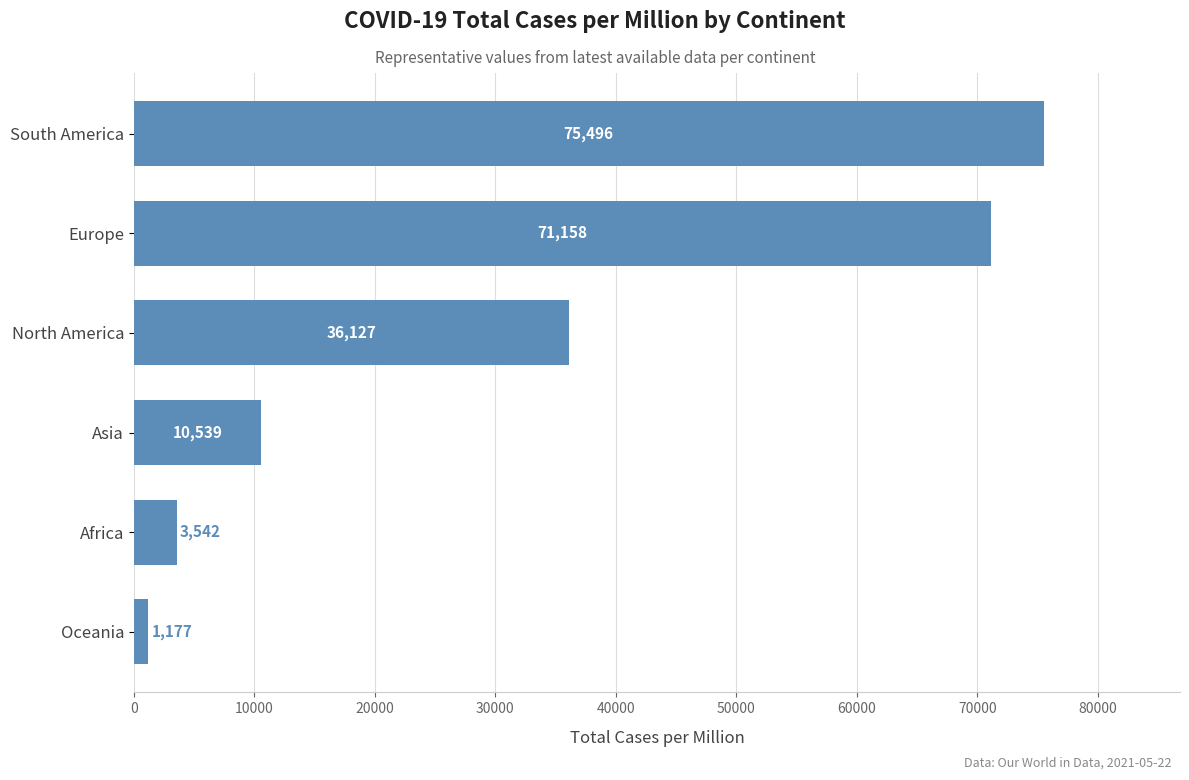

List the labels in order of value, largest first.

South America, Europe, North America, Asia, Africa, Oceania